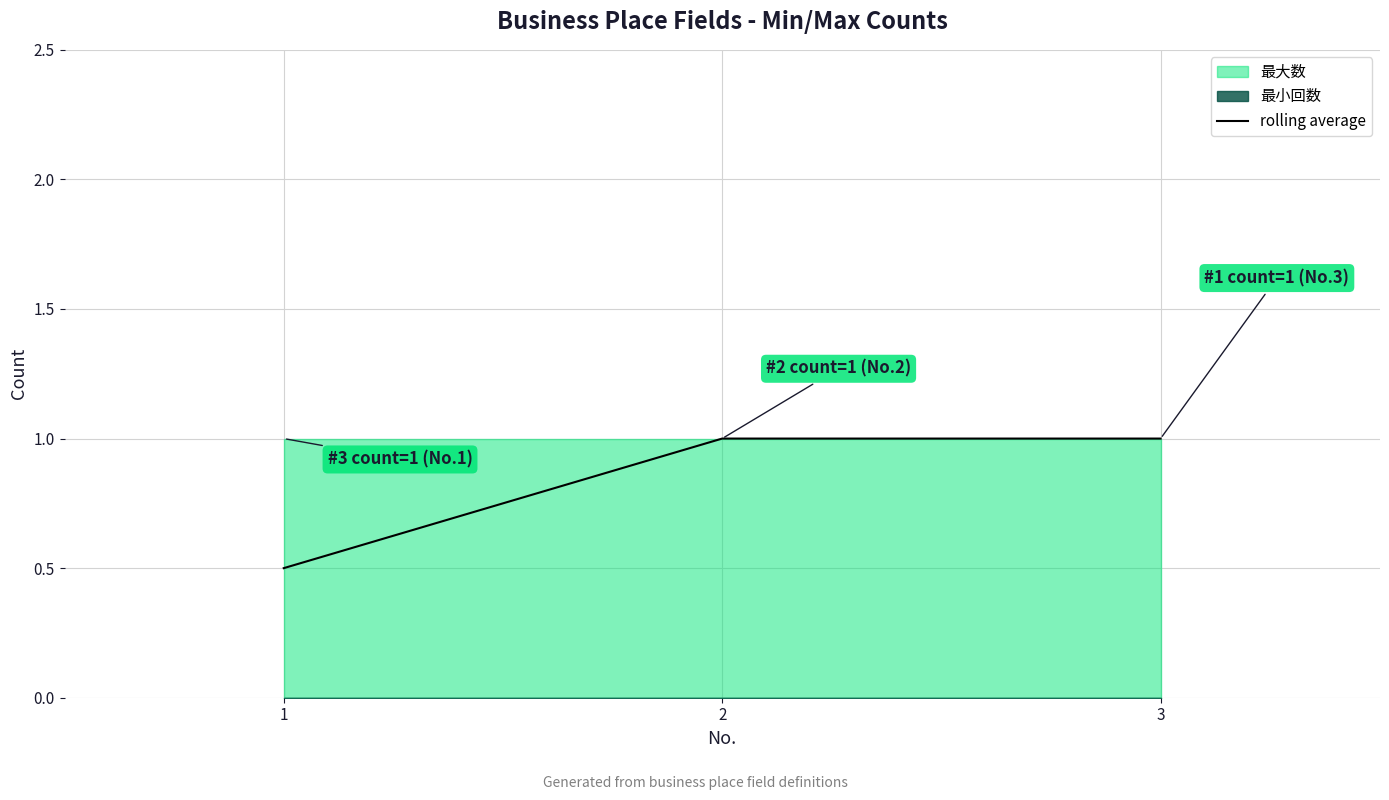

Reading right to left, transcribe all the data shown in this chart.

3=1.0	2=1.0	1=0.5